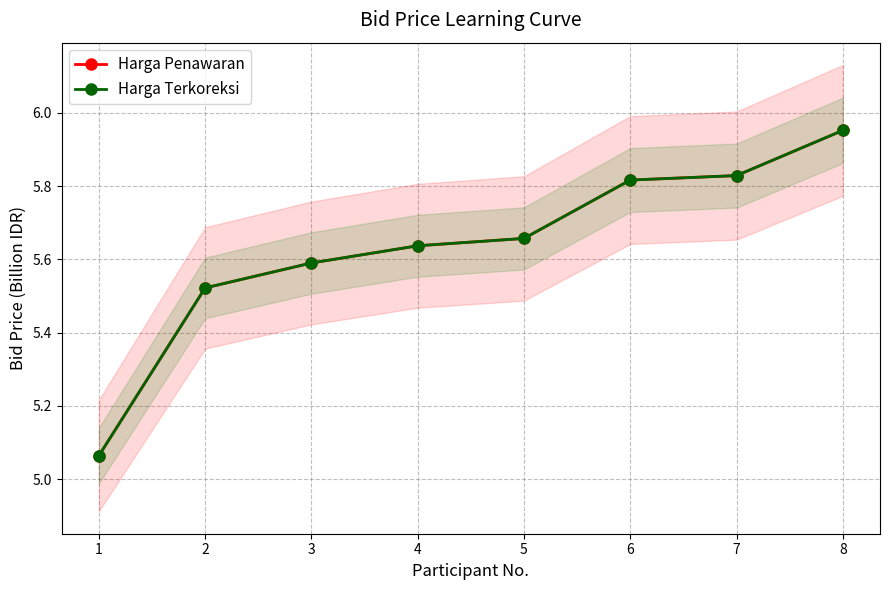

At 7, list the series in order from largest to smallest.

Harga Penawaran, Harga Terkoreksi